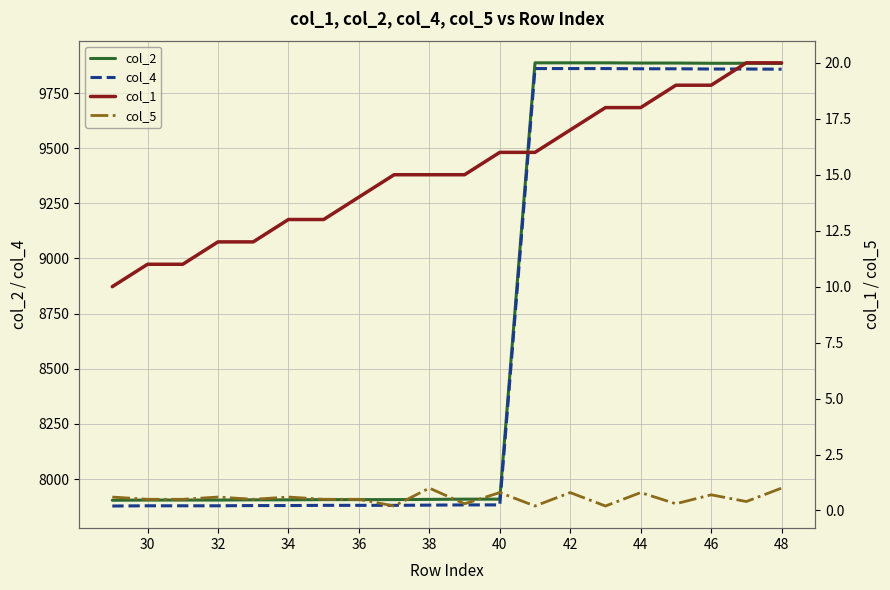

What is the highest value of the col_4 series?

9861